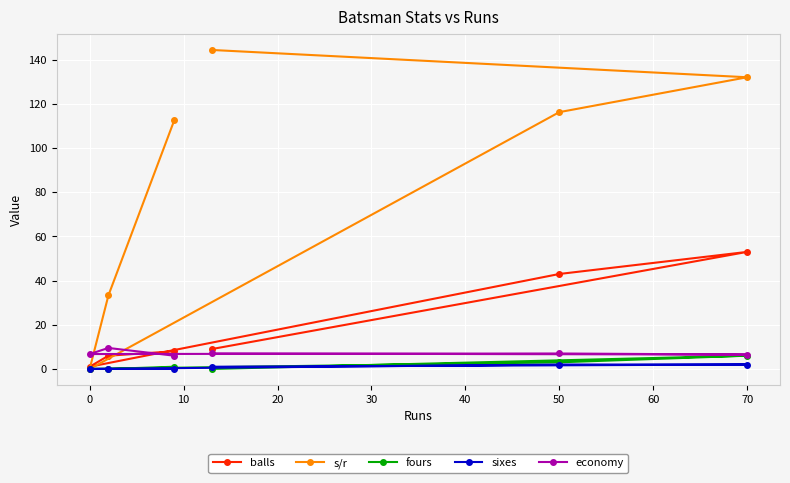

What is the greatest value displayed?

144.4